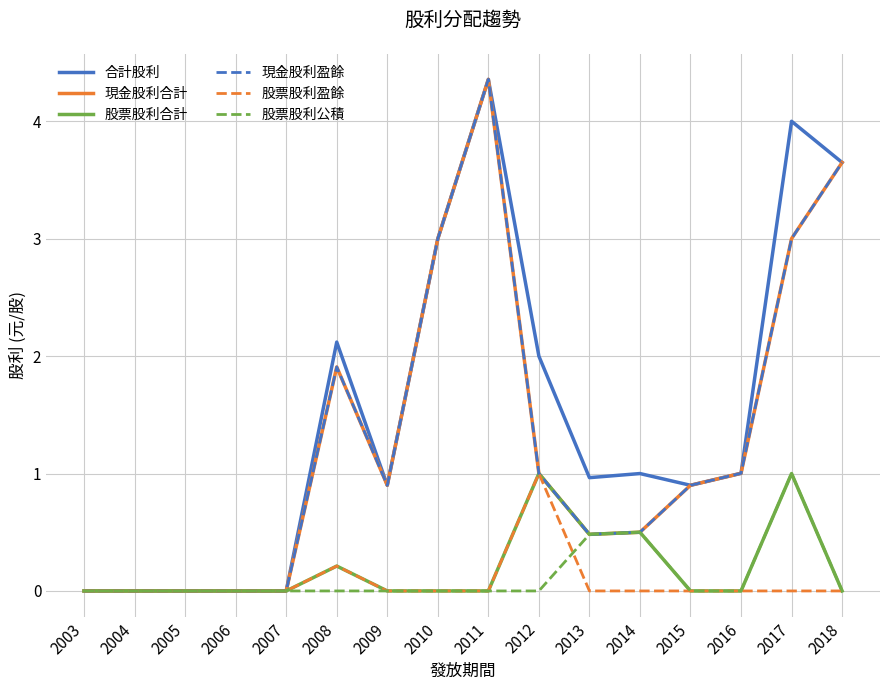

Where is the first local maximum for 股票股利合計?

2008